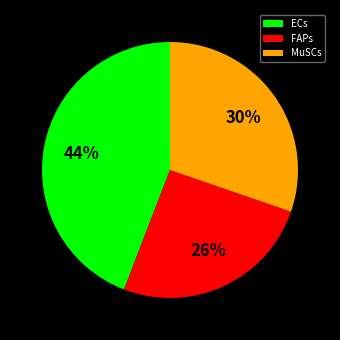

Which slice is the largest?

ECs